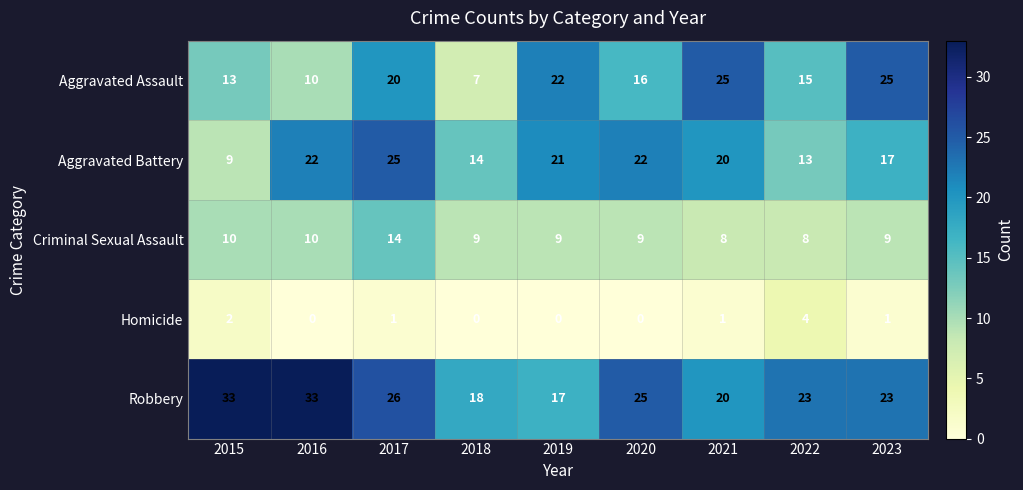

Which series changed the most between 2018 and 2021?

Aggravated Assault